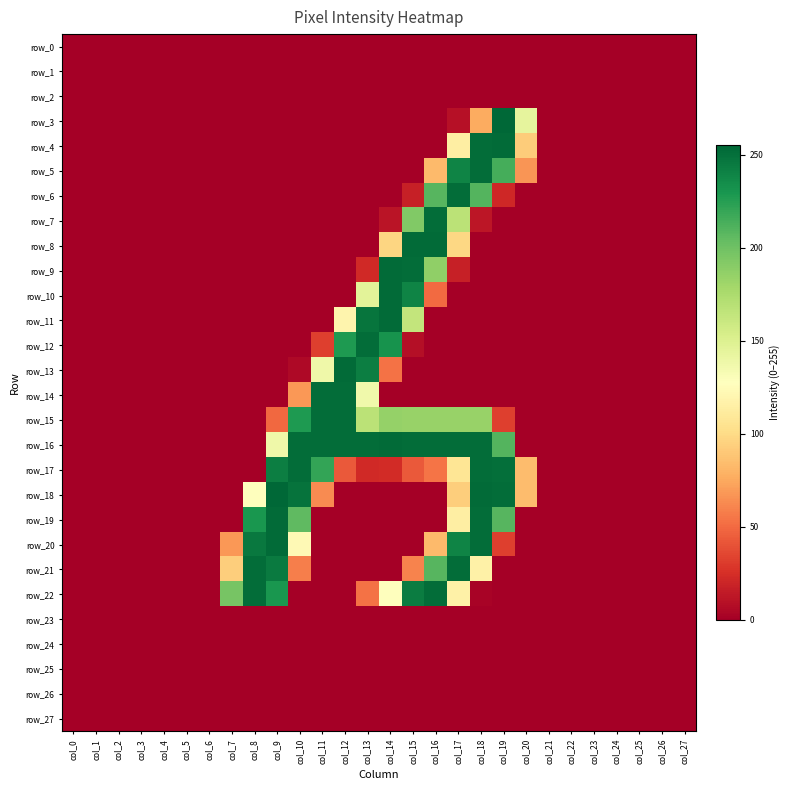

Which series has the widest spread of values?

row_3